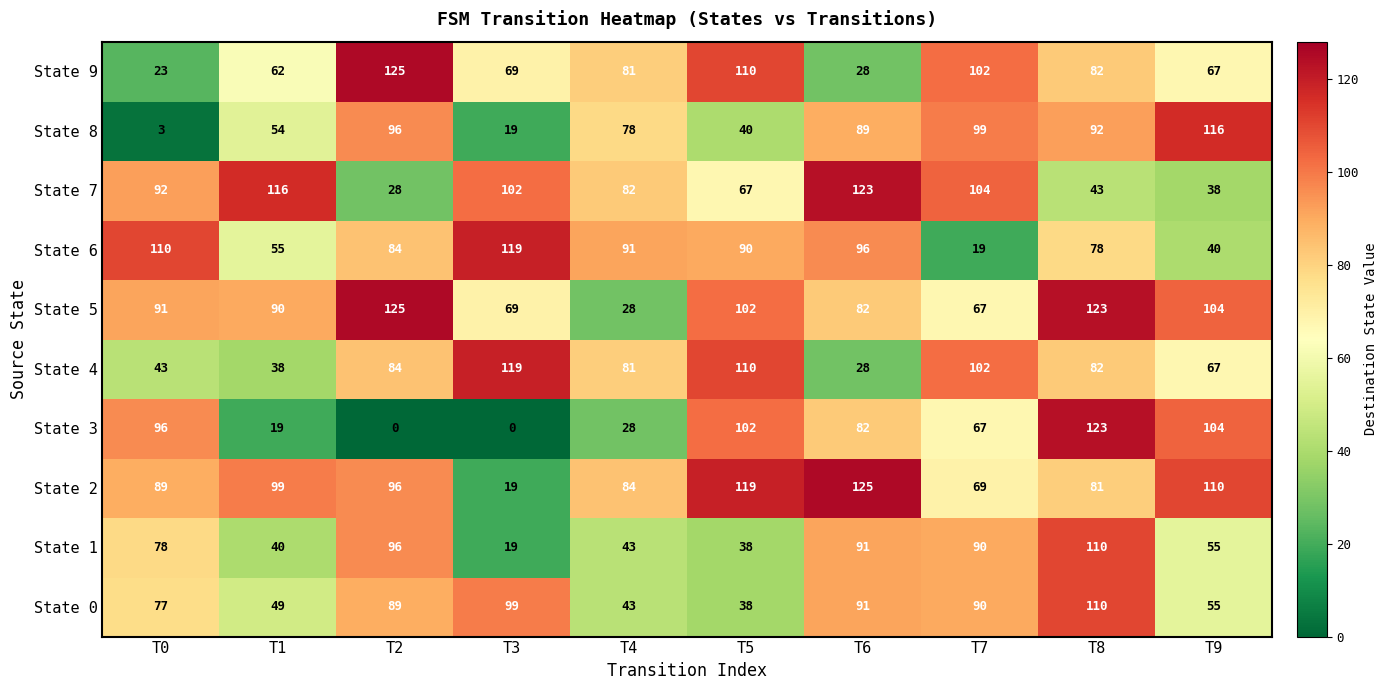

Is it true that State 4 equals 82 at T8?

True